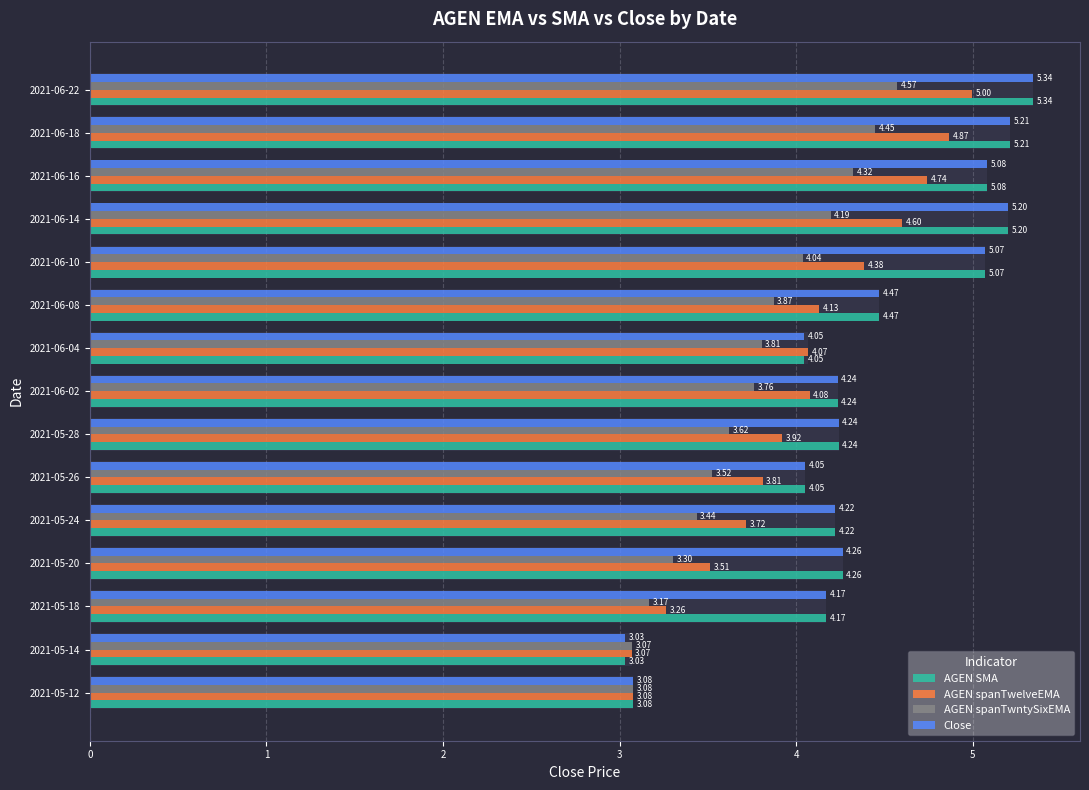

Rank the series at 2021-05-14 from highest to lowest value.

AGEN spanTwntySixEMA, AGEN spanTwelveEMA, AGEN SMA, Close